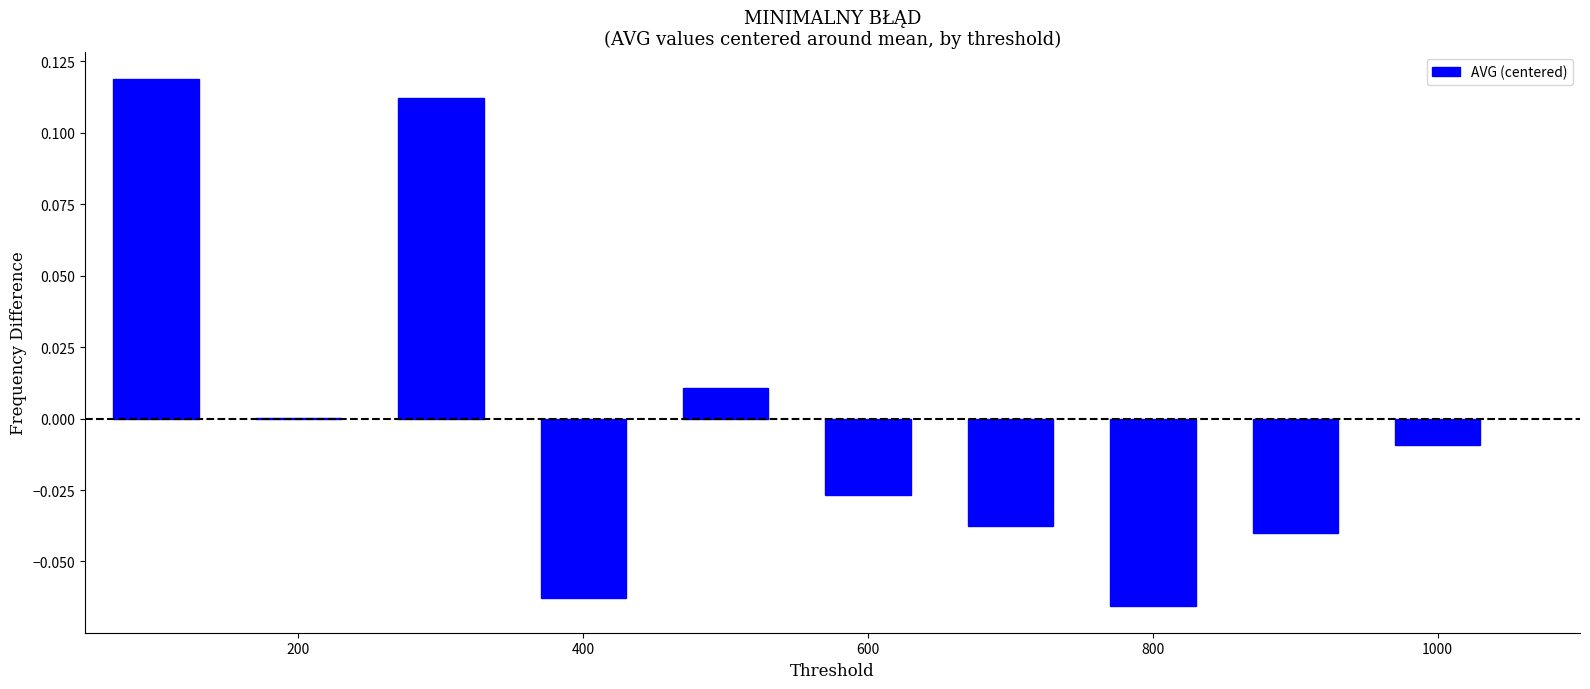

Are the bars horizontal?

No